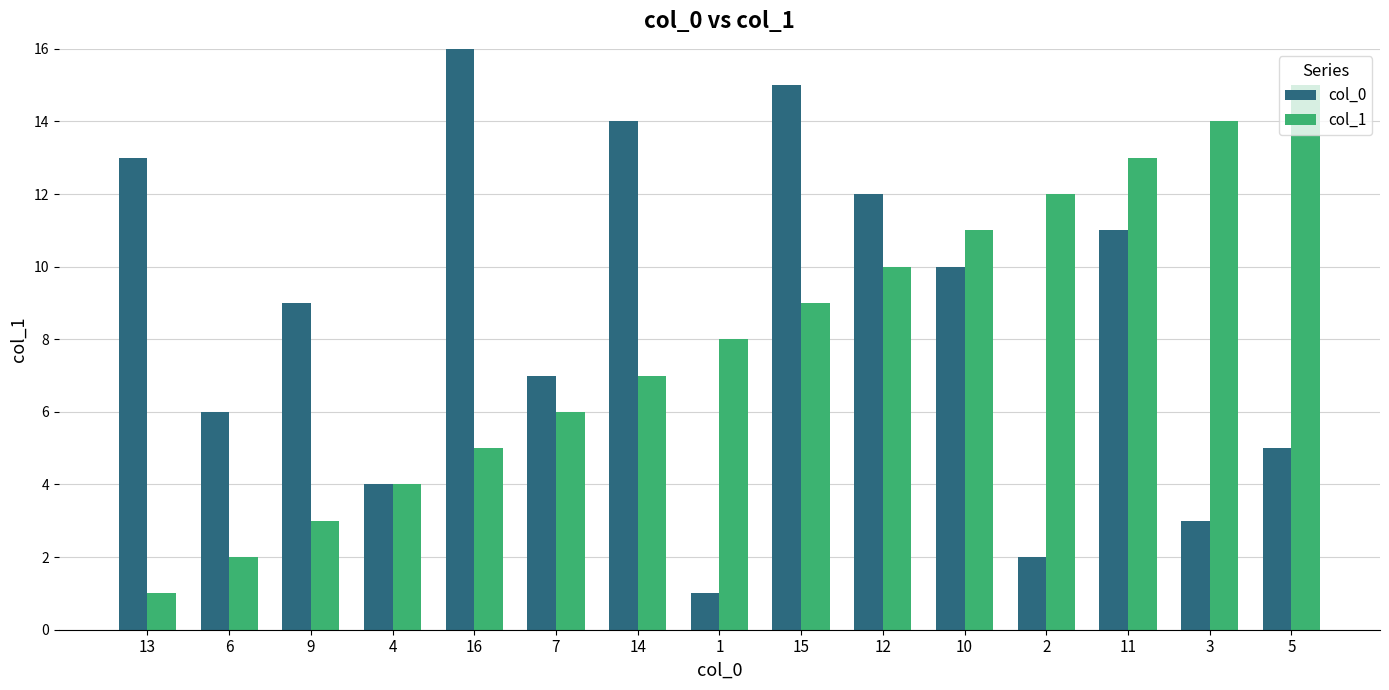

Is it true that col_1 equals 13 at 1?

False